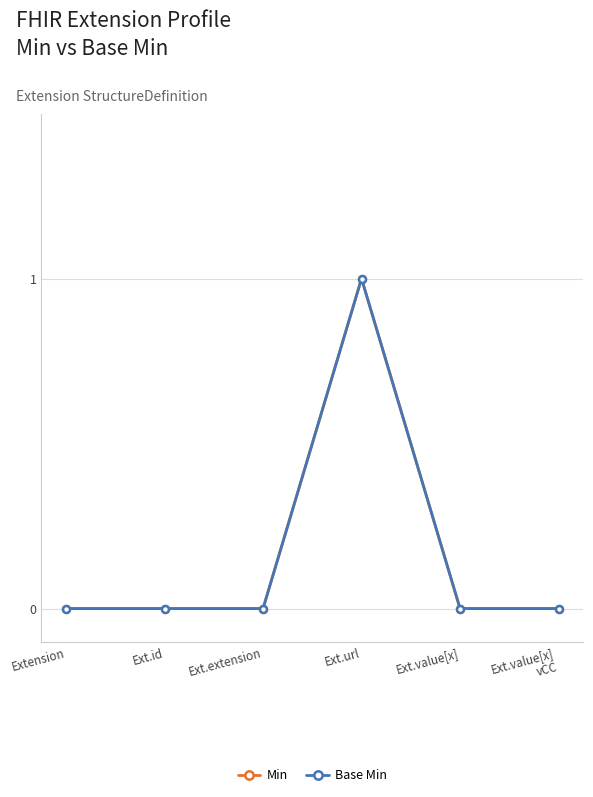

Does the chart have visible grid lines?

Yes